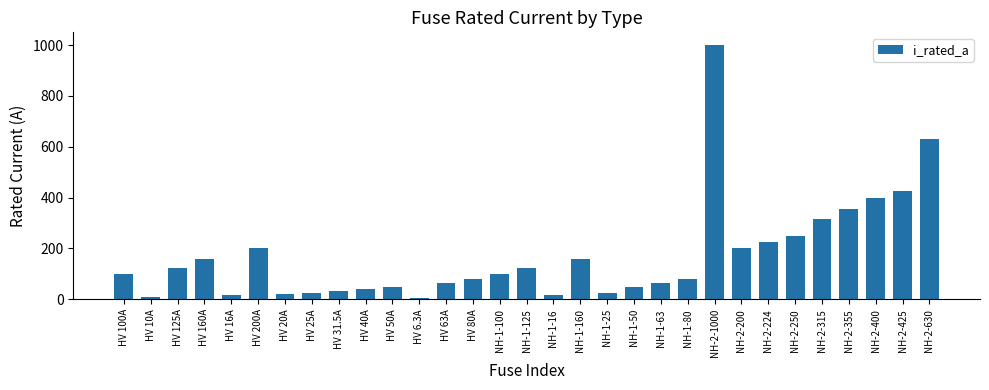

At which category does the chart reach its peak across all series?

NH-2-1000